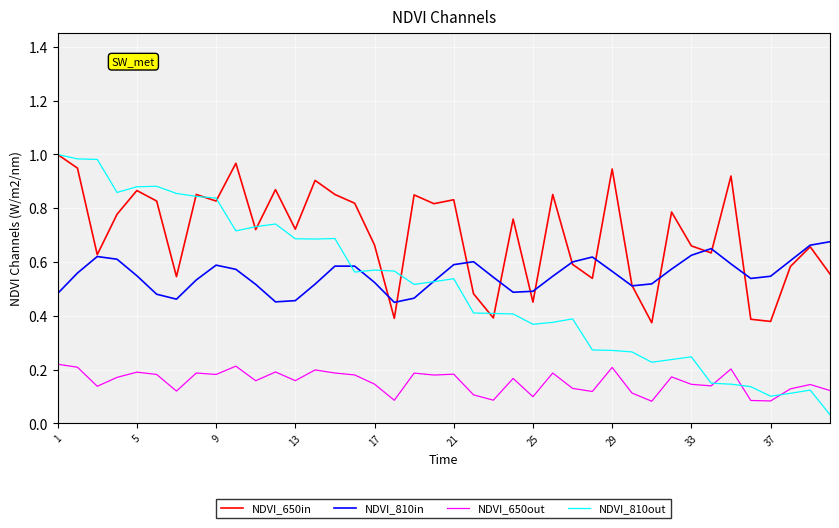

Which series has the largest total across all categories?

NDVI_650in